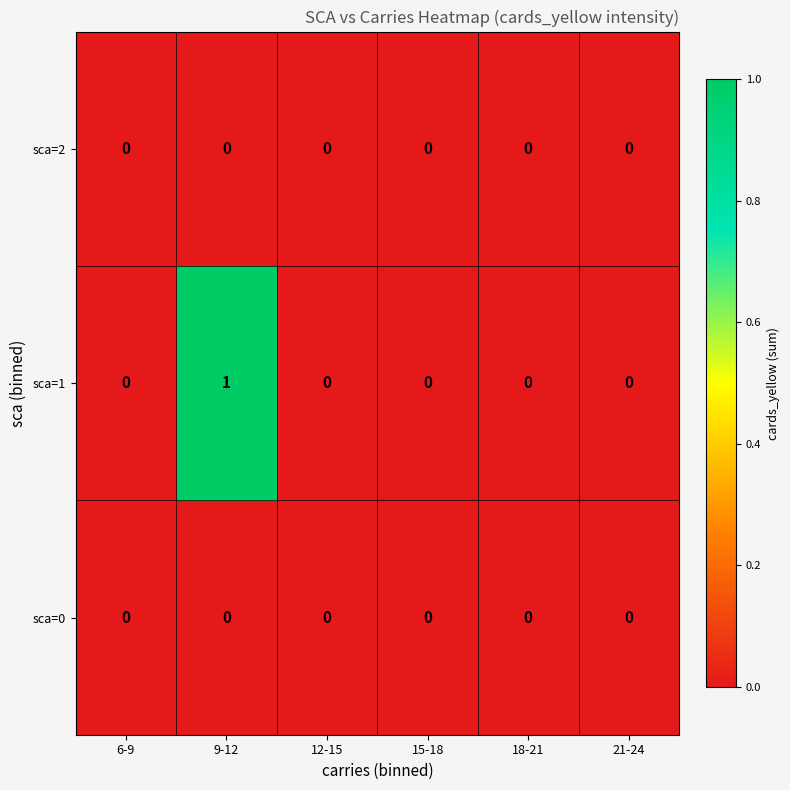

Which label corresponds to the largest value in the chart?

9-12